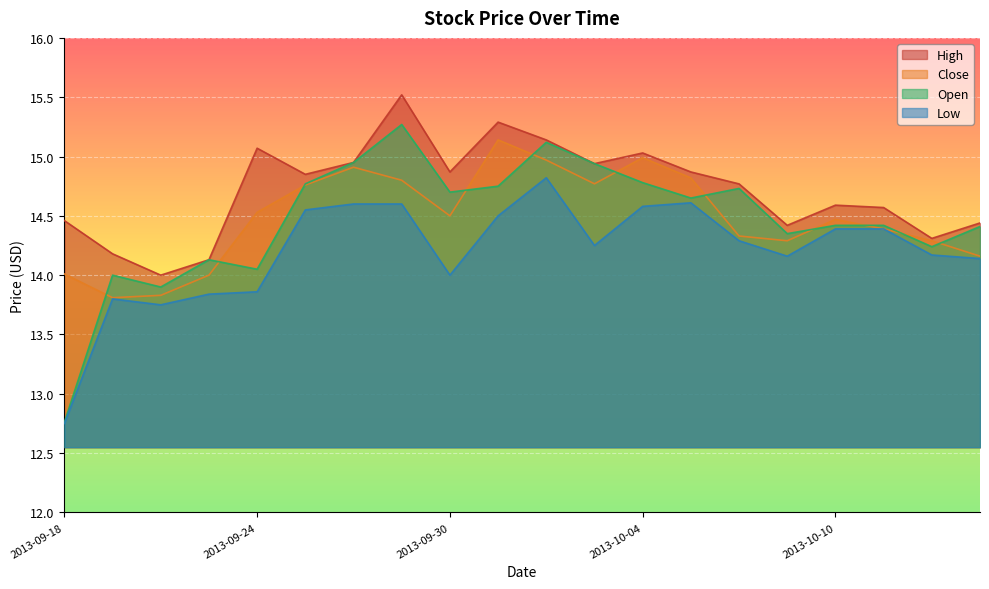

How many values in the Close series exceed 14?

17